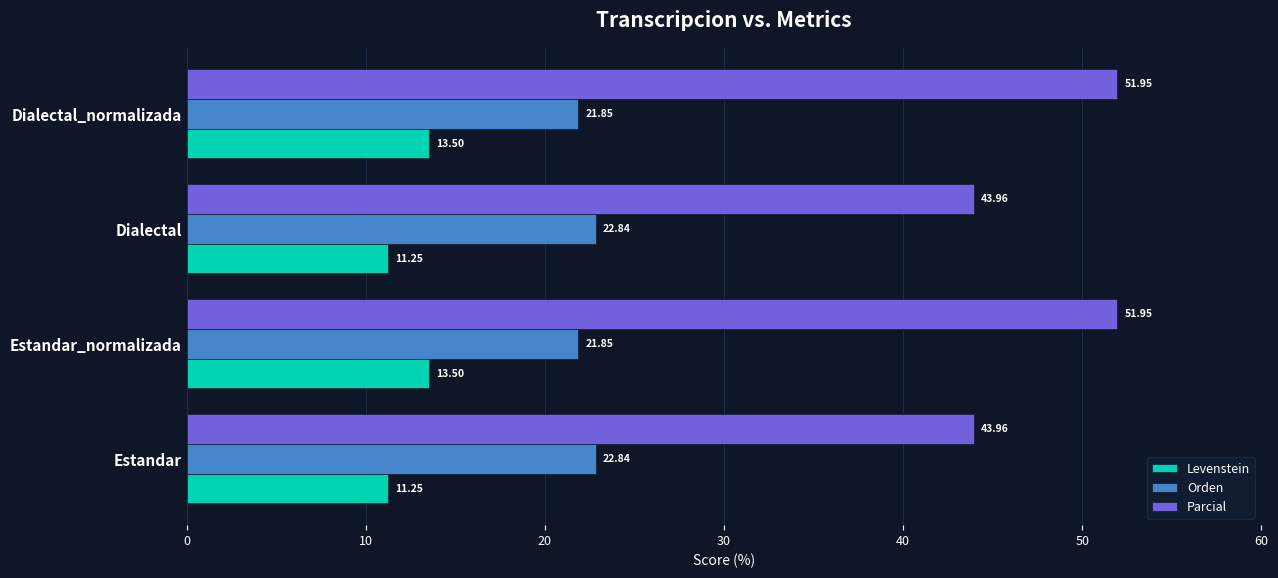

What is the sum of all Levenstein values?

49.5